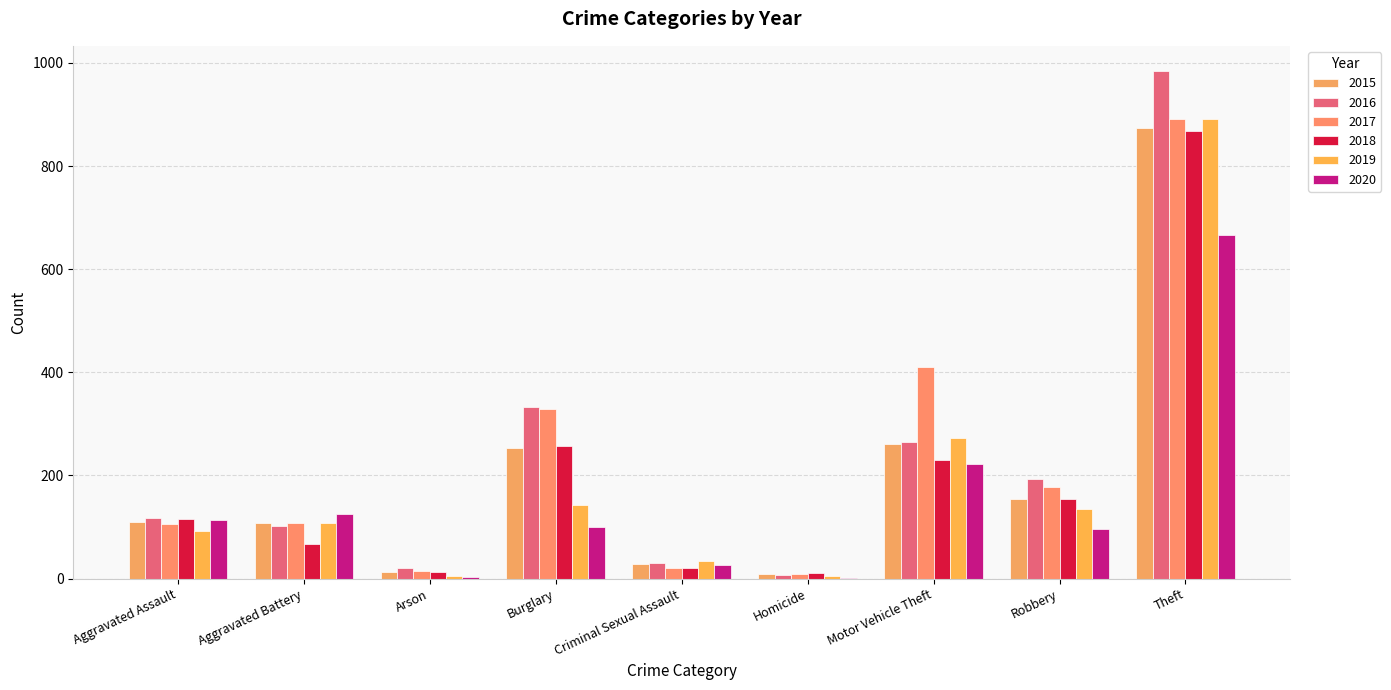

At how many categories does at least one series exceed 521?

1